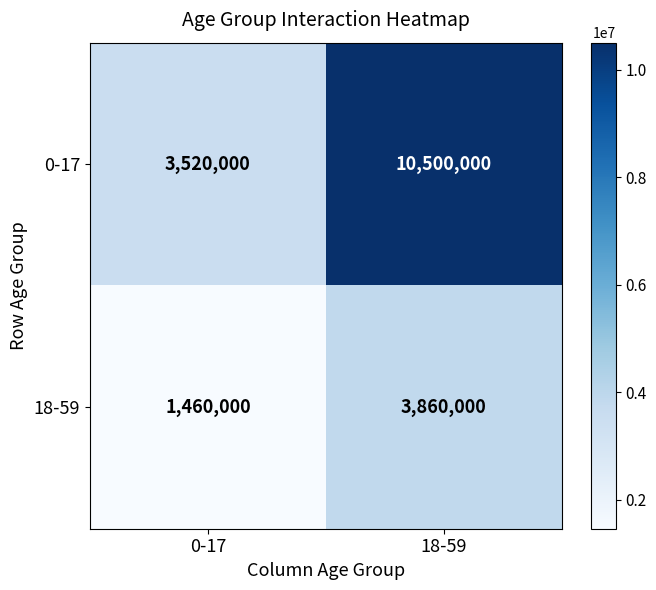

Reading left to right, list all the values displayed in this chart.

0-17: 0-17=3520000	18-59=10500000
18-59: 0-17=1460000	18-59=3860000